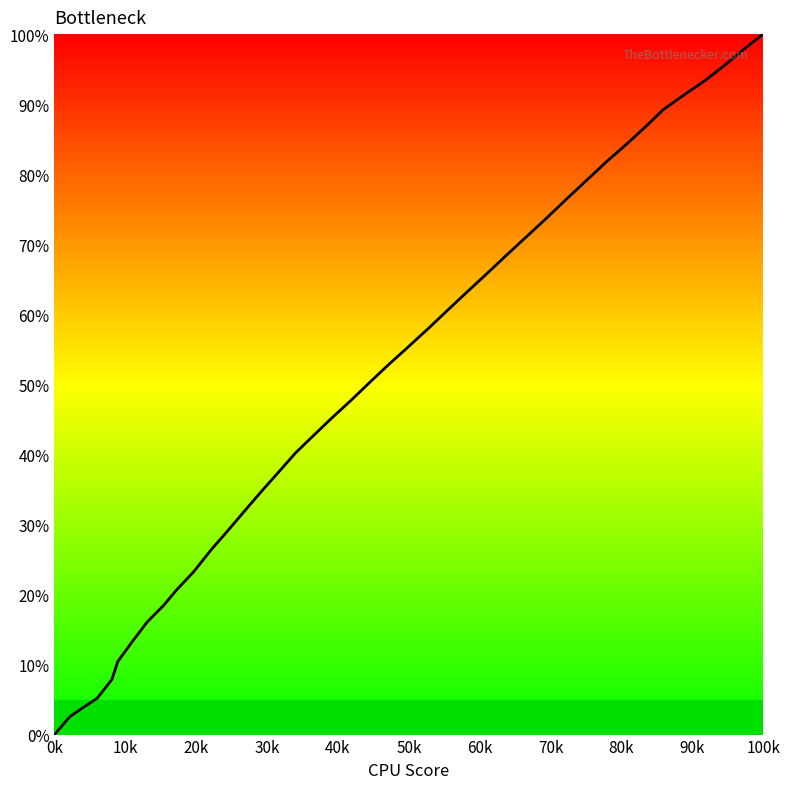

How many lines are shown in the chart?

1